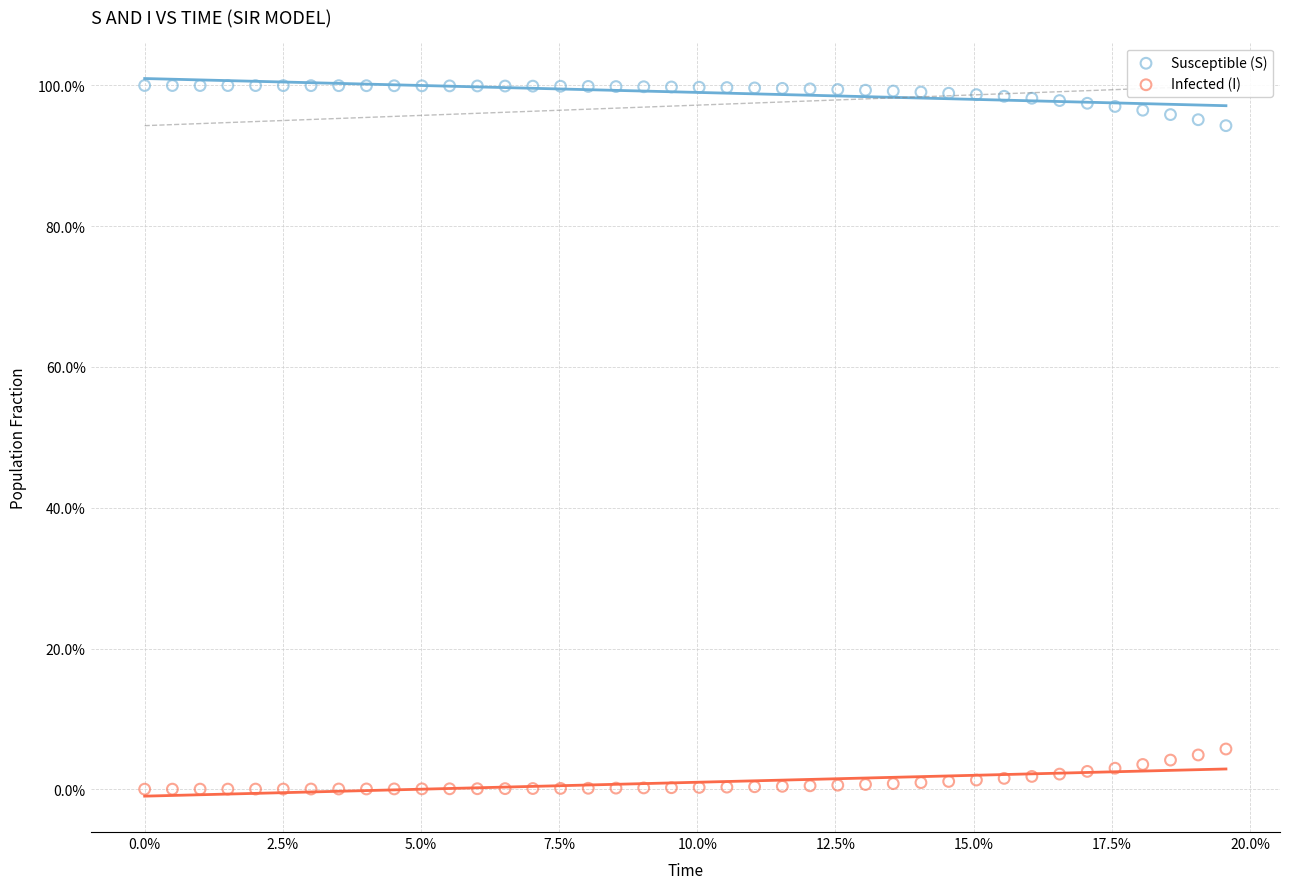

What are all the series names shown in the legend?

Susceptible (S), Infected (I)